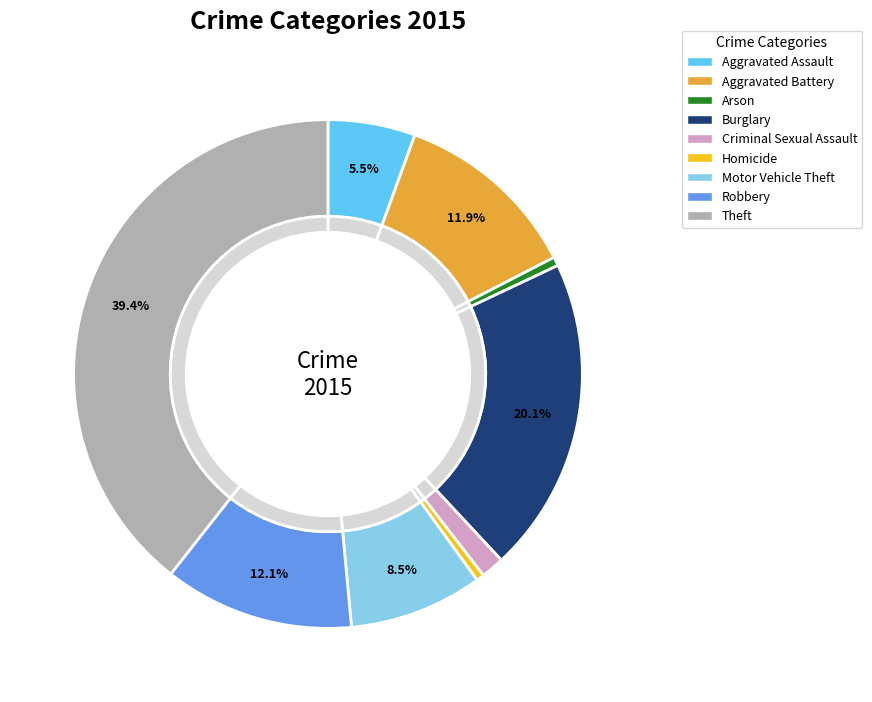

How many segments does this pie chart have?

9